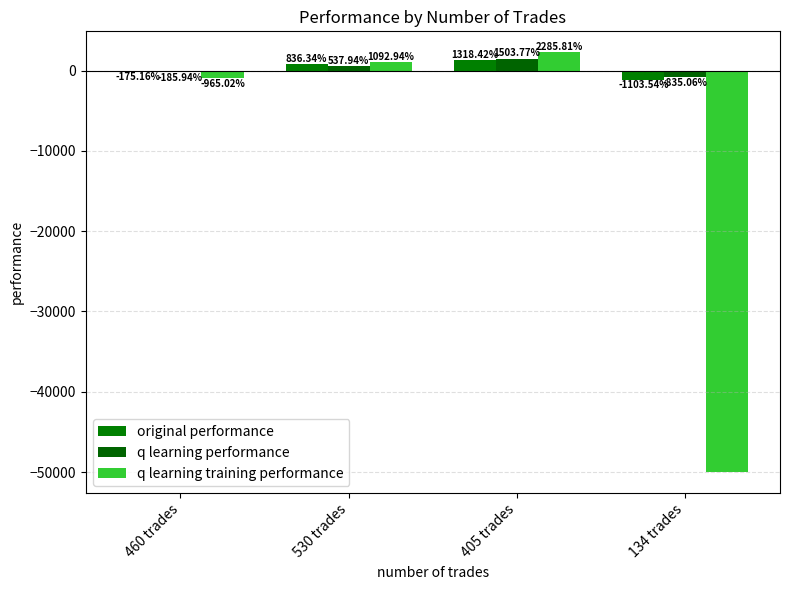

What is the sum of the q learning training performance values at 405 trades and 530 trades?

3378.8